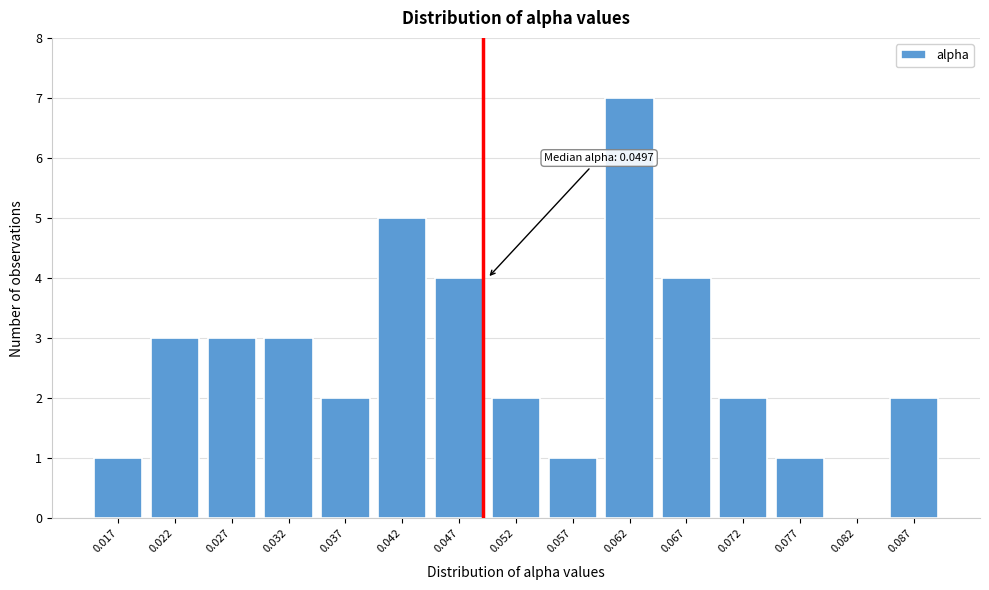

Reading left to right, list all the values displayed in this chart.

0.017=1	0.022=3	0.027=3	0.032=3	0.037=2	0.042=5	0.047=4	0.052=2	0.057=1	0.062=7	0.067=4	0.072=2	0.077=1	0.082=0	0.087=2